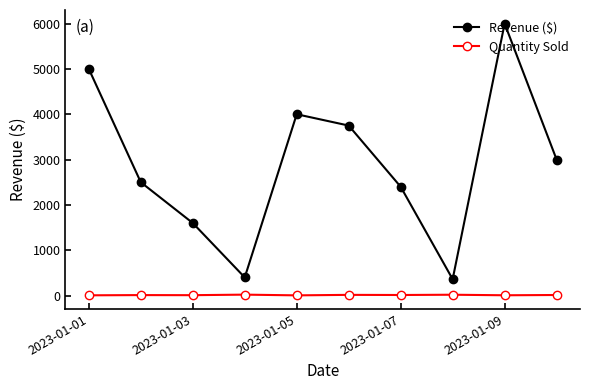

True or false: Revenue ($) has more than 2 points higher than both neighbors.

False